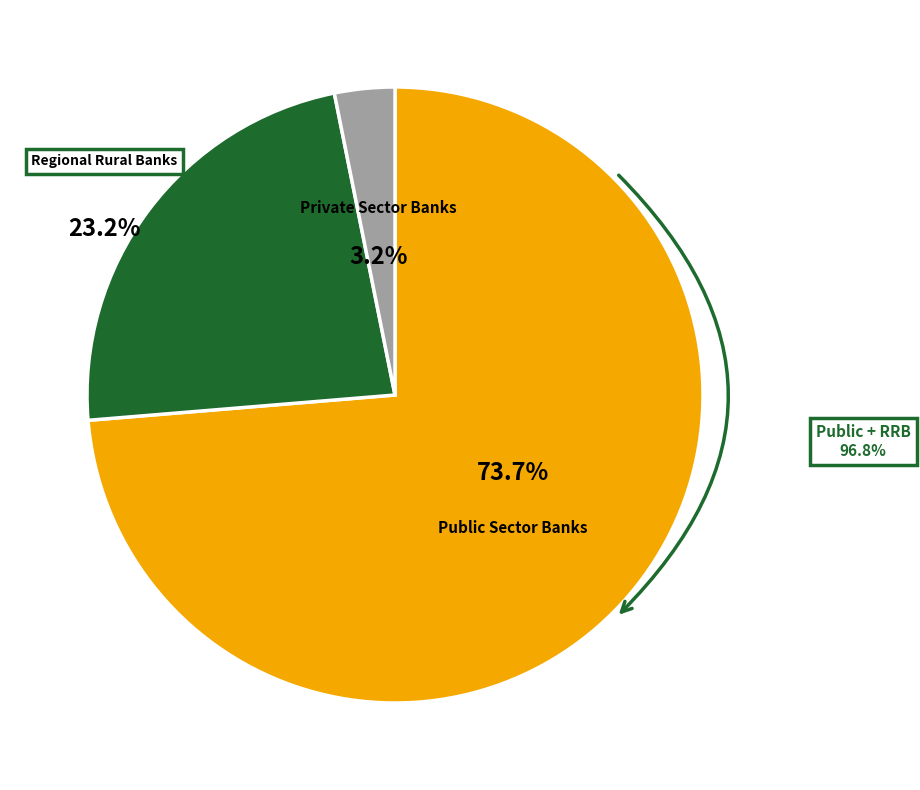

To the nearest percent, what is the difference between the largest and smallest slice percentages?

71%